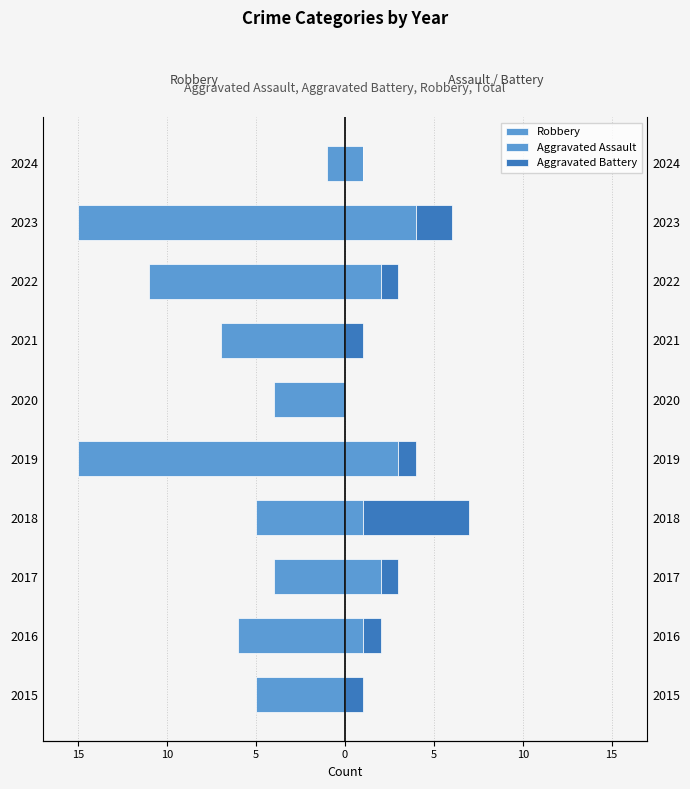

How many groups of bars are there?

10